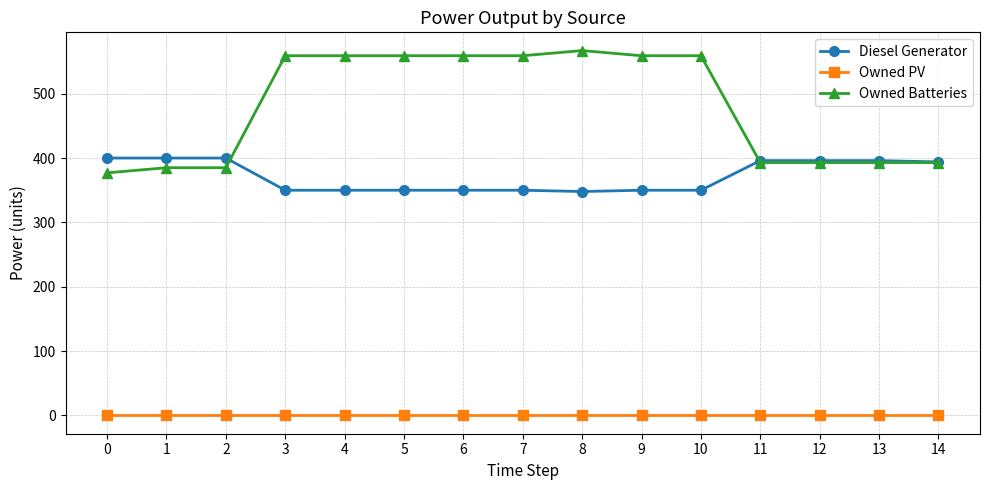

At how many categories does at least one series exceed 452?

8